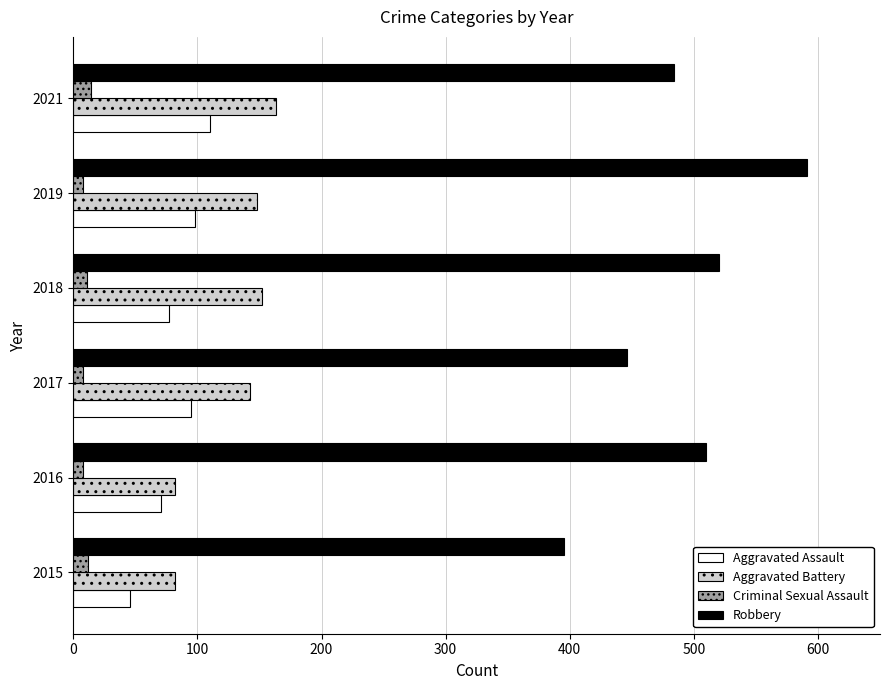

What is the average value of the Robbery series?

491